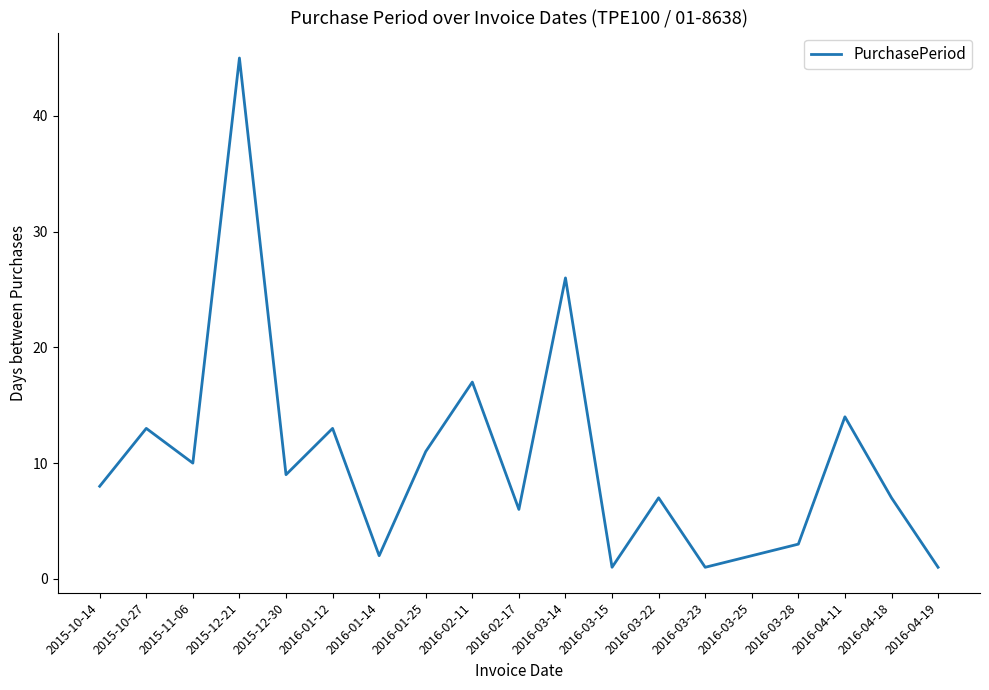

Which label corresponds to the largest value in the chart?

2015-12-21